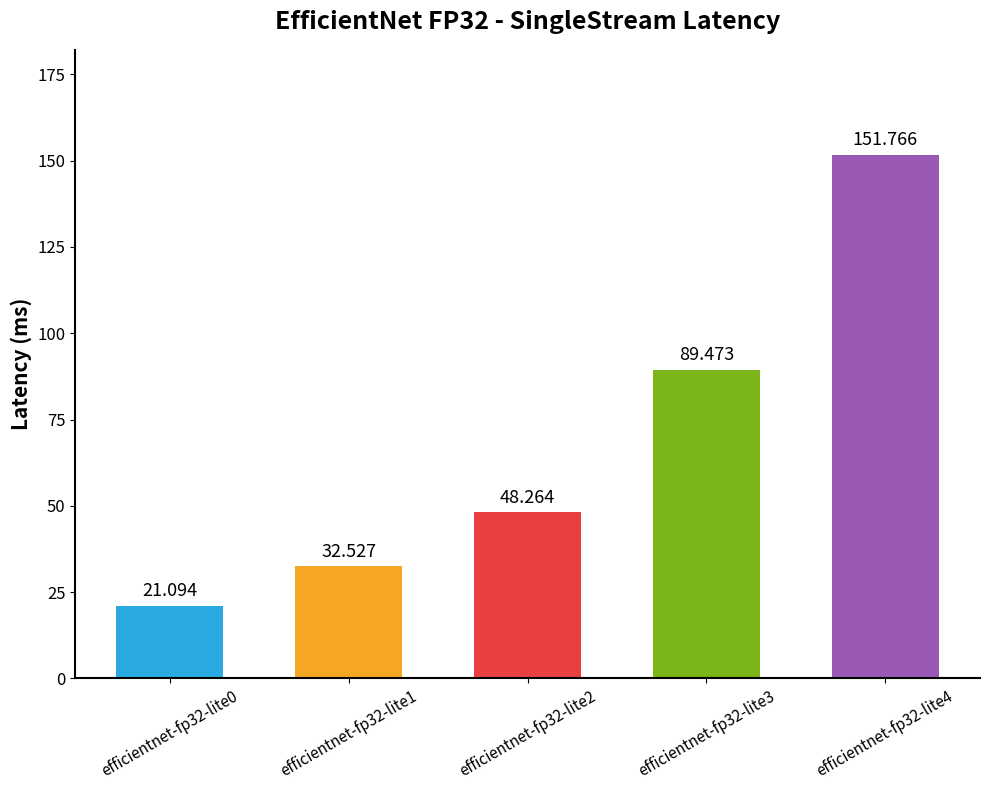

Is it true that the value at efficientnet-fp32-lite1 is 56.3?

False